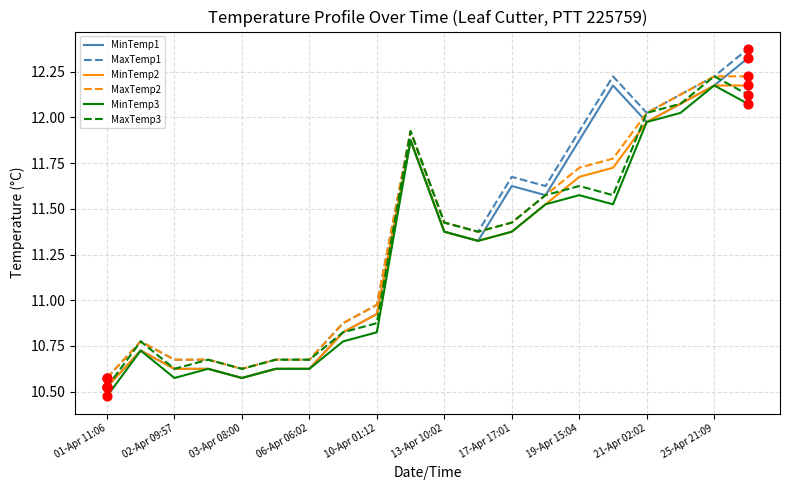

True or false: MaxTemp1 and MinTemp2 intersect in this chart.

False